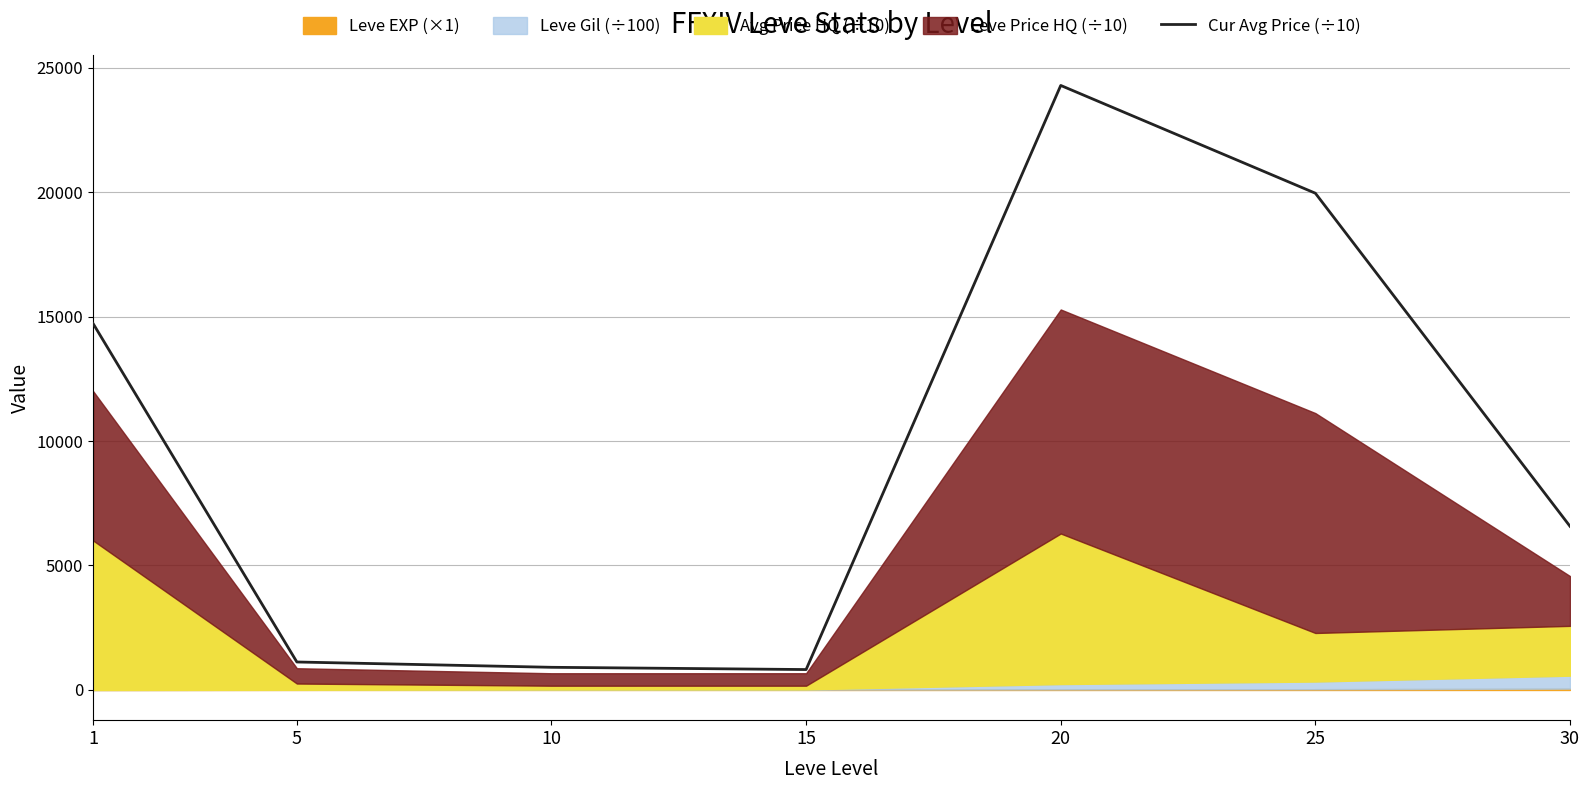

How many points are lower than both their immediate neighbors (excluding endpoints)?

1